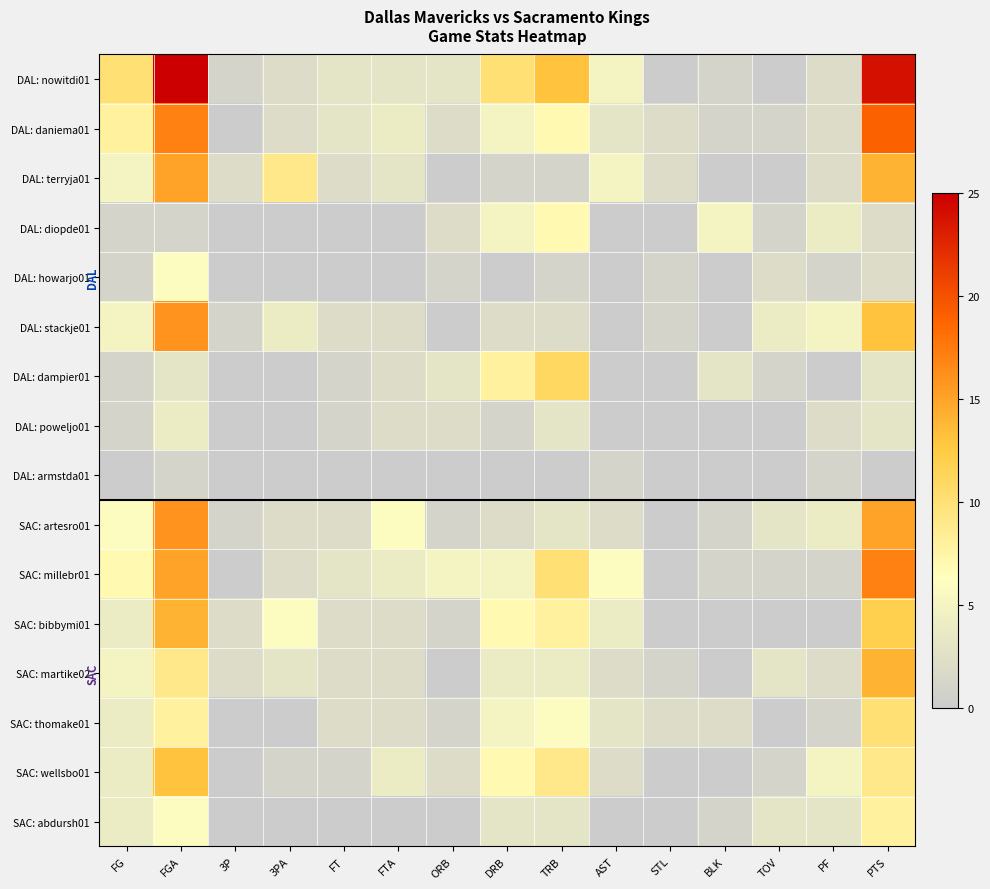

What is the spread (max minus min) of values at 3PA?

9